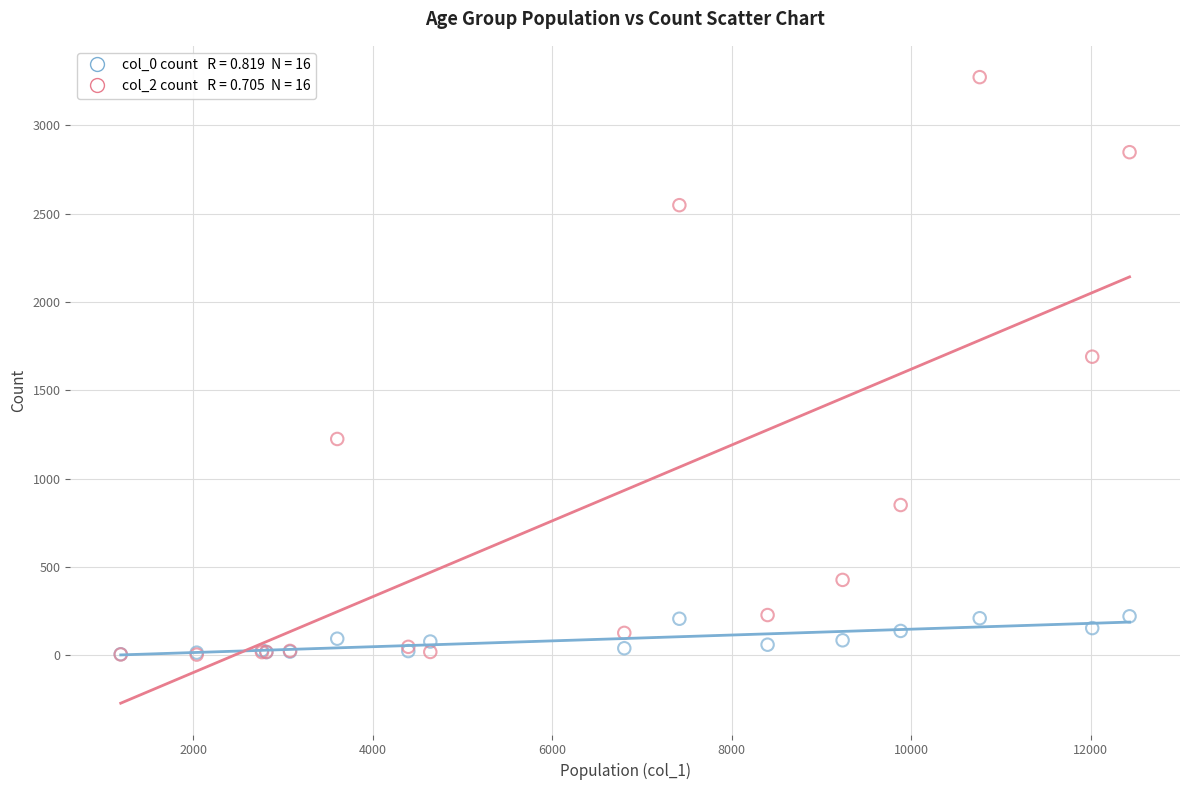

Across all series, what Y value is closest to 1638?

1690